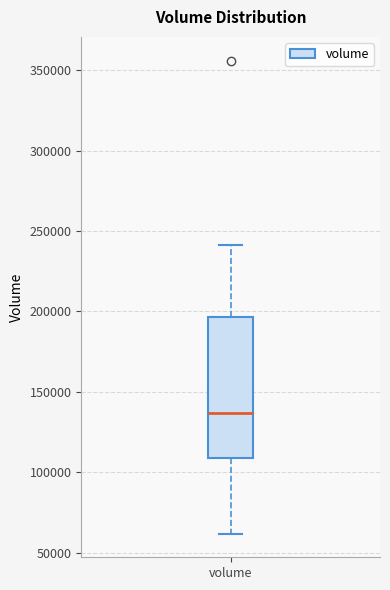

Read this box plot against the y-axis: the position of the median line, the range covered by the box, and the ends of both whiskers. The values are not printed on the chart, so give them approximately, as read against the axis.

median 135000, box 110000 to 195000, whiskers 60000 to 240000